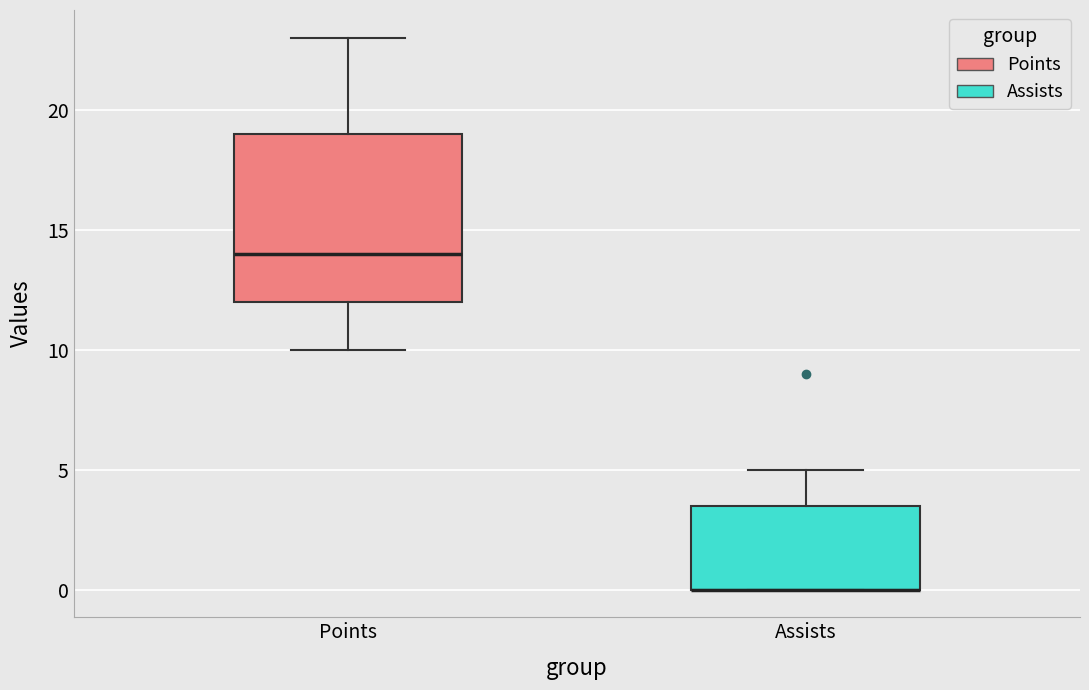

Which box is the tallest, from its lower edge to its upper edge?

Points